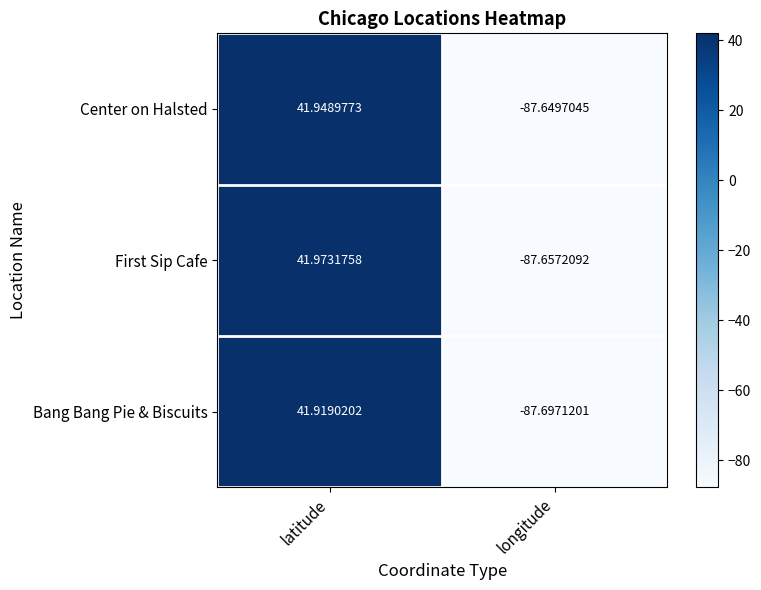

What is the total value across all series at longitude?

-263.0